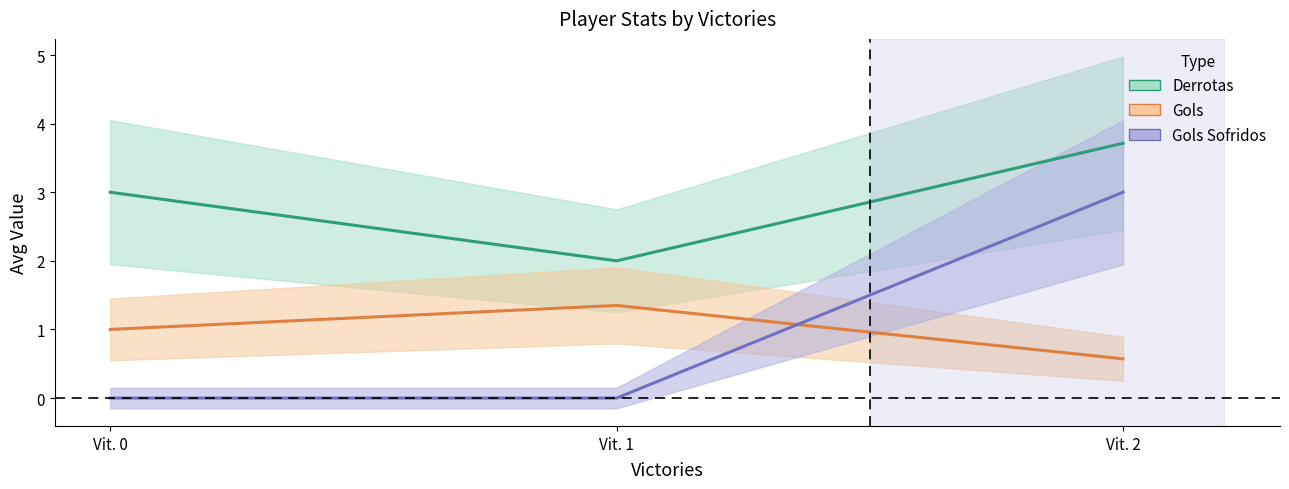

How many Derrotas values are between 2 and 3?

2